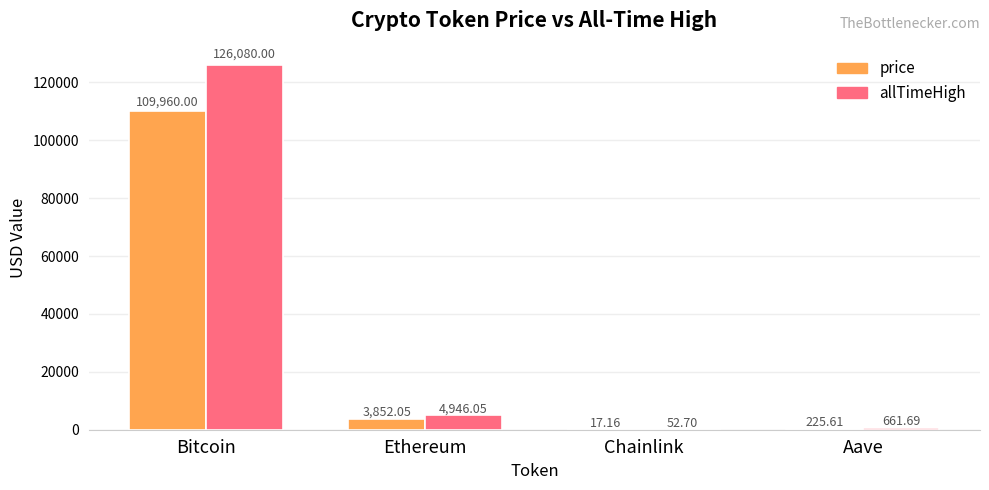

At which label is price closest to 54988?

Ethereum